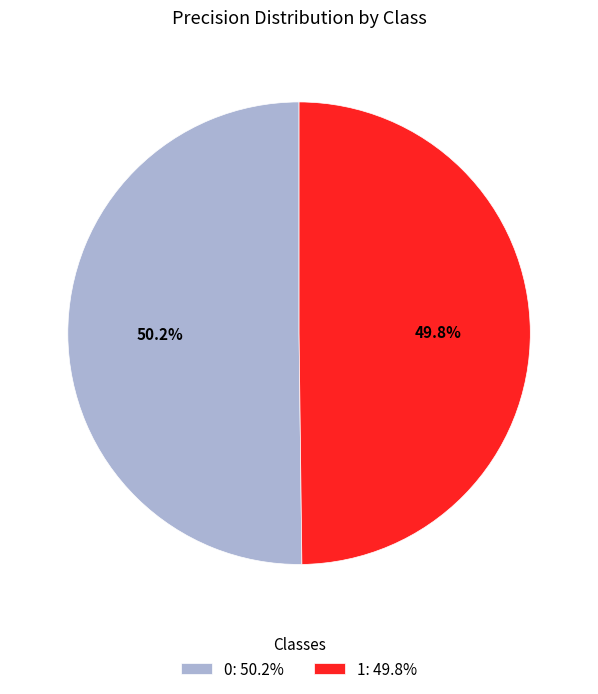

Count the number of slices in the pie.

2